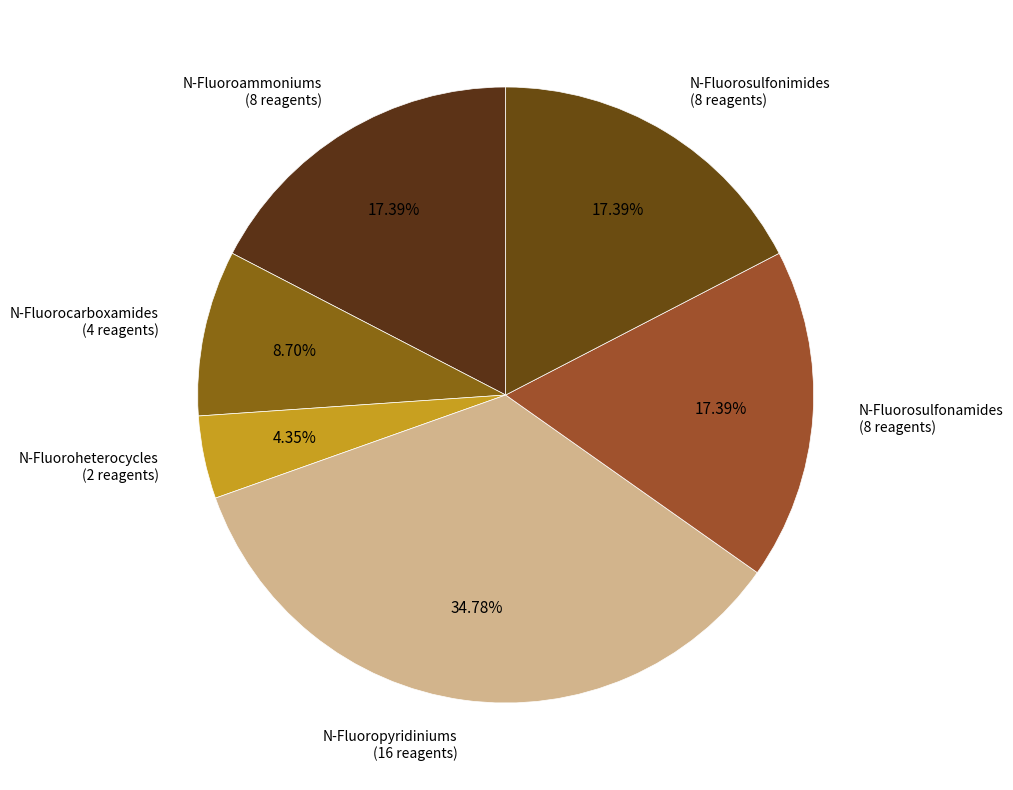

How many segments does this pie chart have?

6